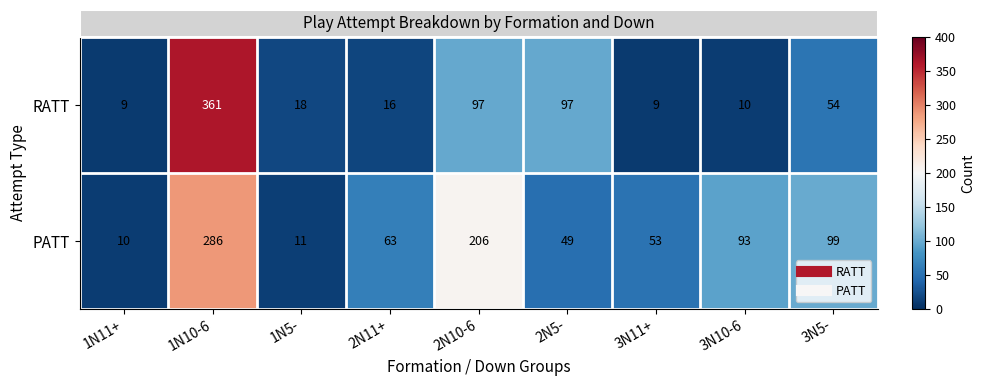

At 2N5-, list the series in order from largest to smallest.

RATT, PATT